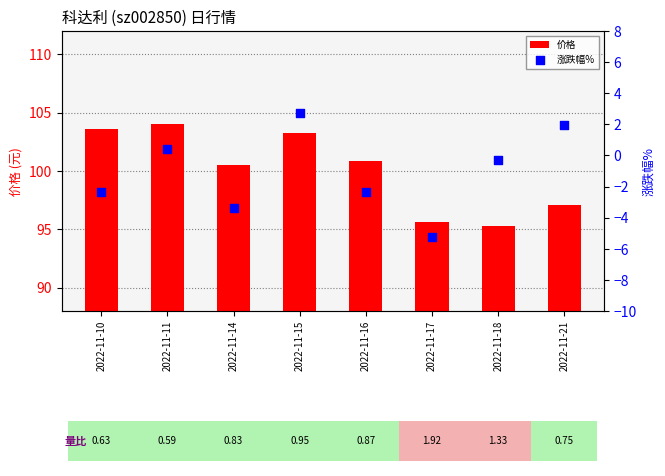

What is the total value across all series at 2022-11-11?

104.4